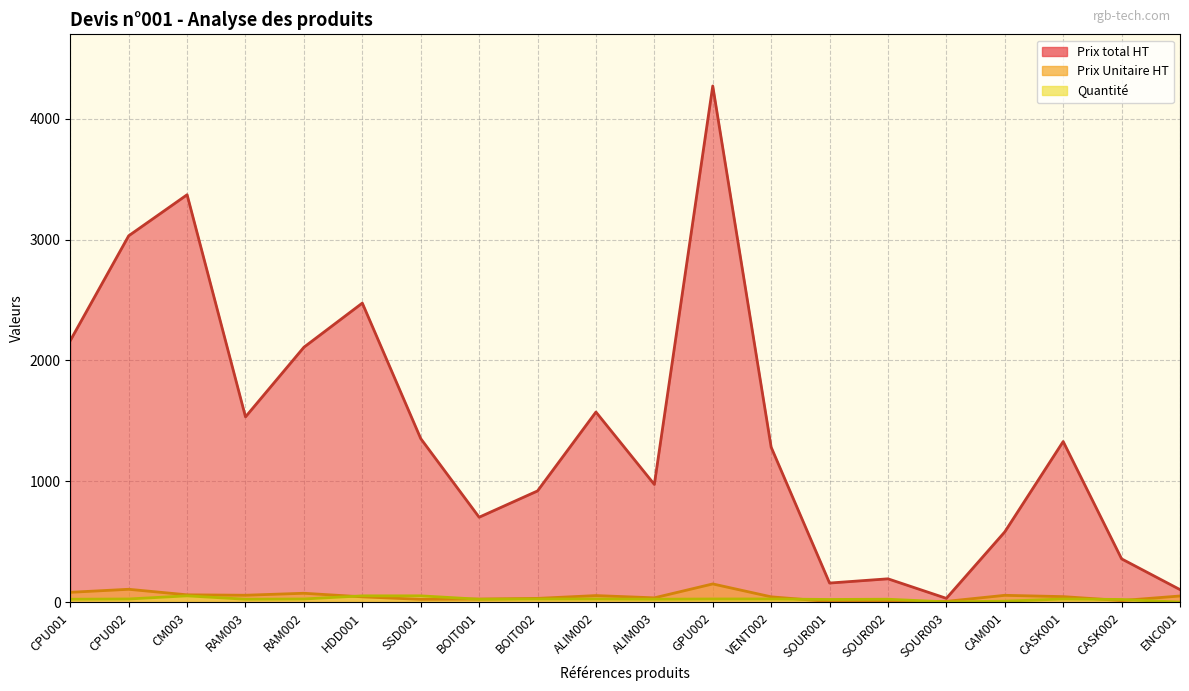

What is the average value of the Quantite series?

27.6